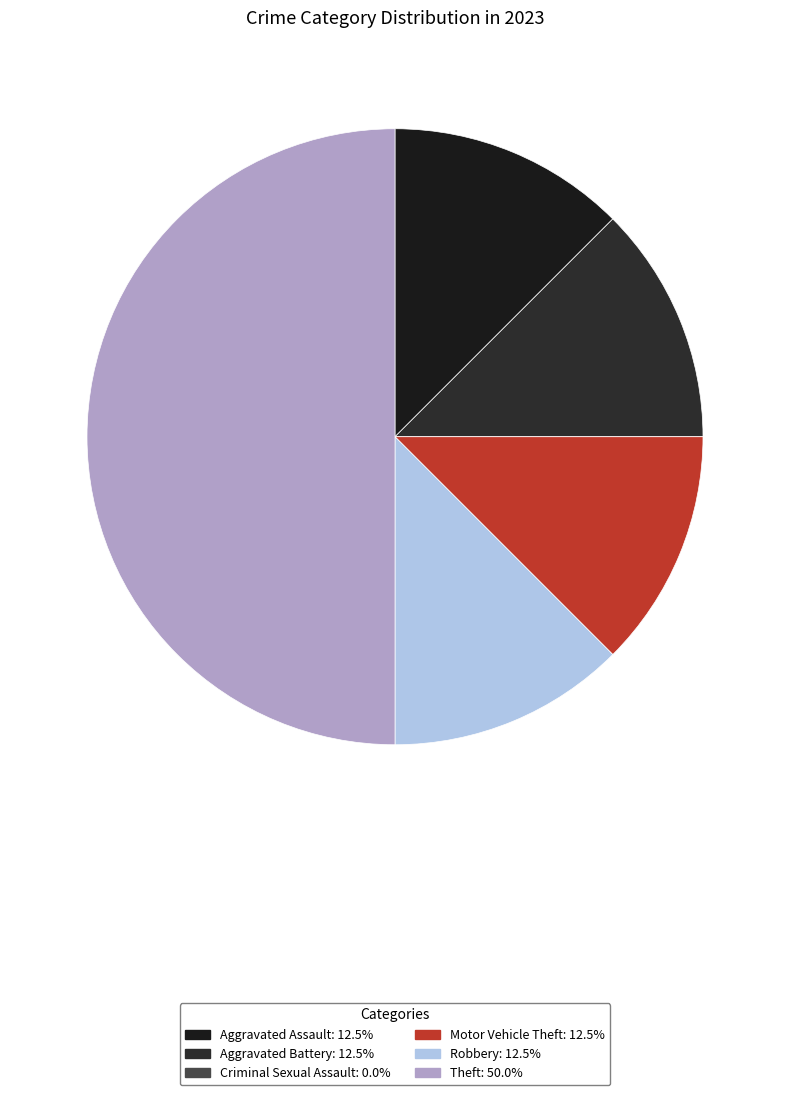

Rank the categories by value from highest to lowest.

Theft, Aggravated Assault, Aggravated Battery, Motor Vehicle Theft, Robbery, Criminal Sexual Assault